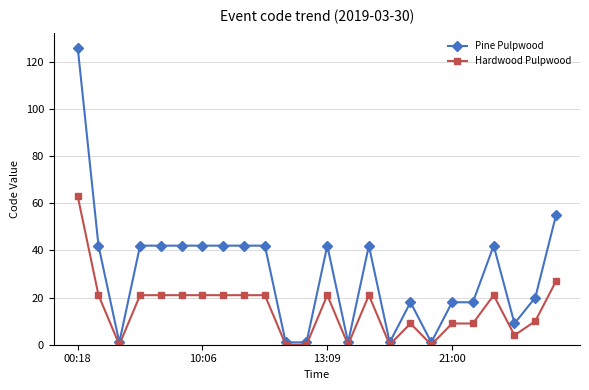

List the series in order of their peak value, highest first.

Pine Pulpwood, Hardwood Pulpwood